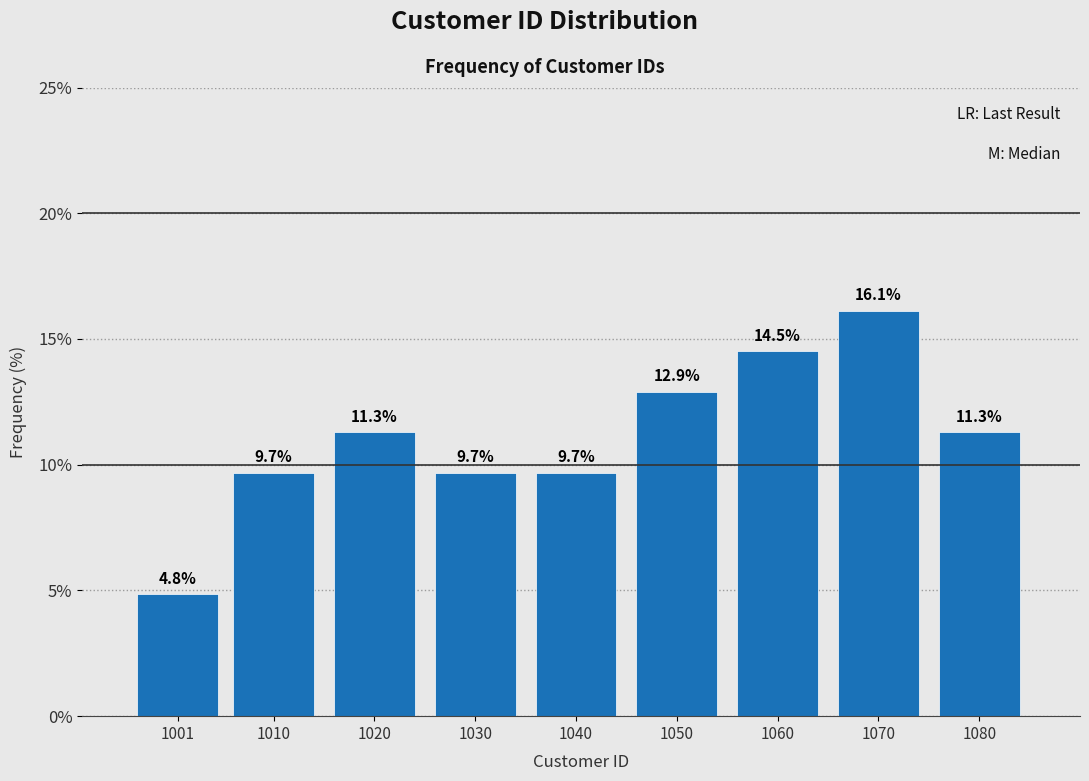

Reading left to right, extract all data points from this chart.

1001=4.8	1010=9.7	1020=11.3	1030=9.7	1040=9.7	1050=12.9	1060=14.5	1070=16.1	1080=11.3